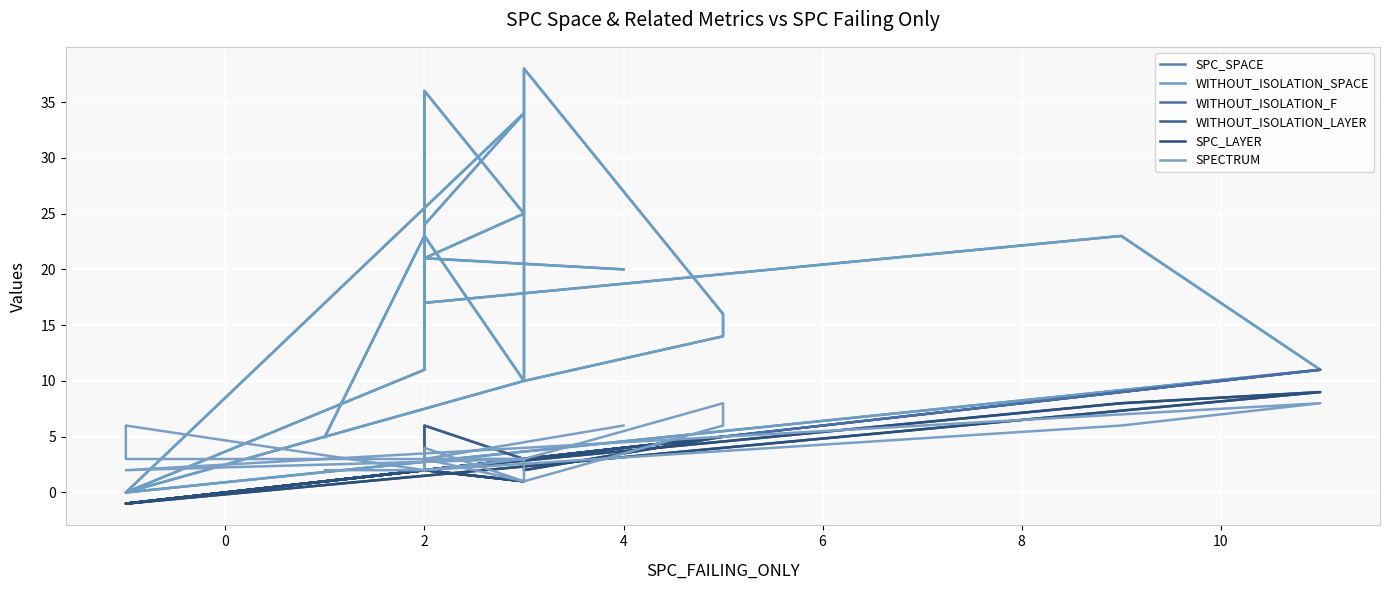

What is the total value across all series at 2?

54